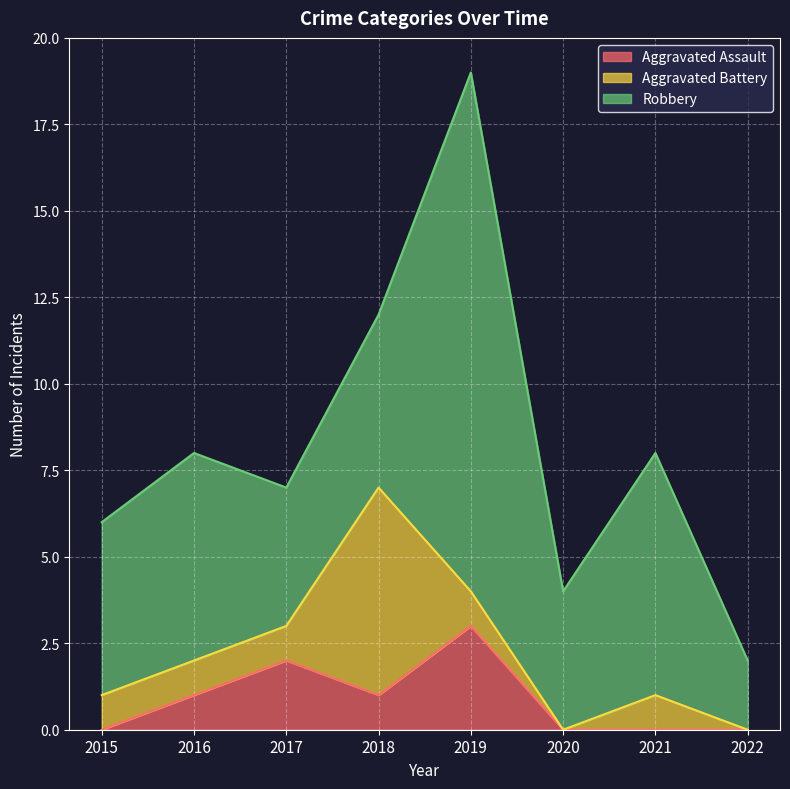

How many interior local valleys does the Aggravated Assault series have?

1